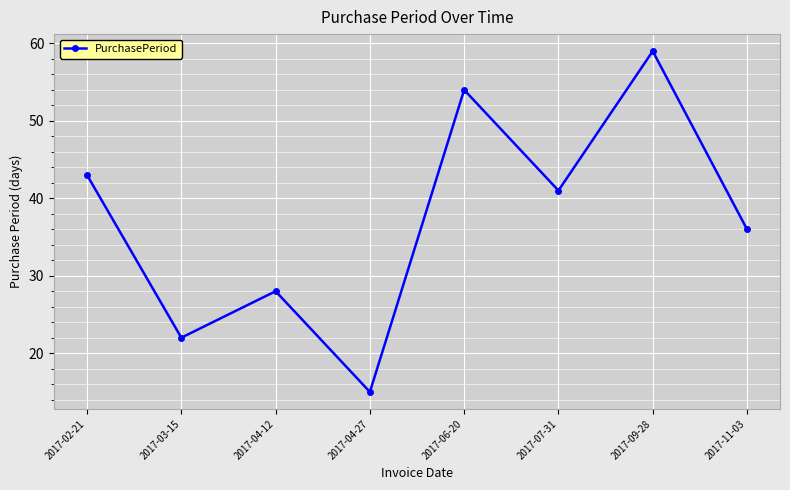

Reading left to right, extract all data points from this chart.

43	22	28	15	54	41	59	36